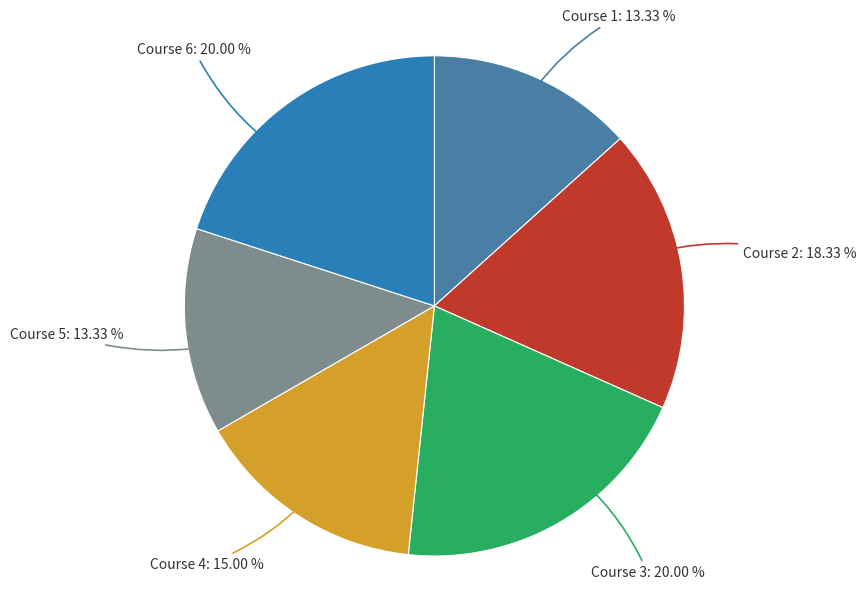

How many segments does this pie chart have?

6